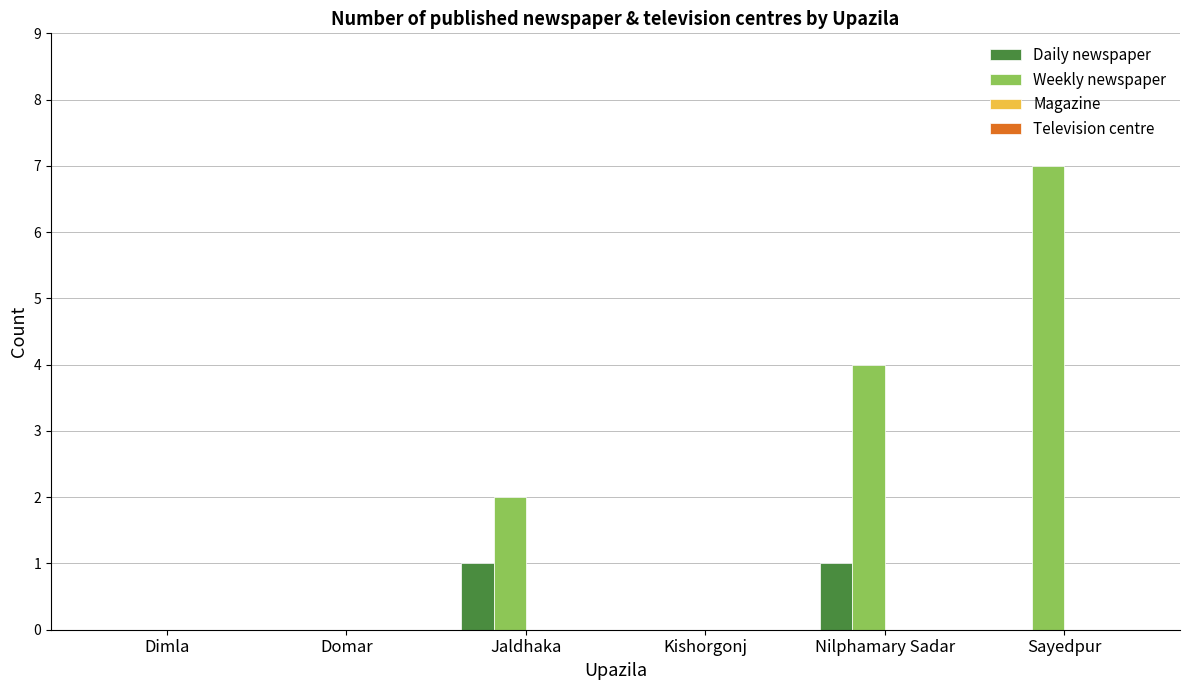

The Weekly newspaper series shows 3 at Jaldhaka. True or false?

False